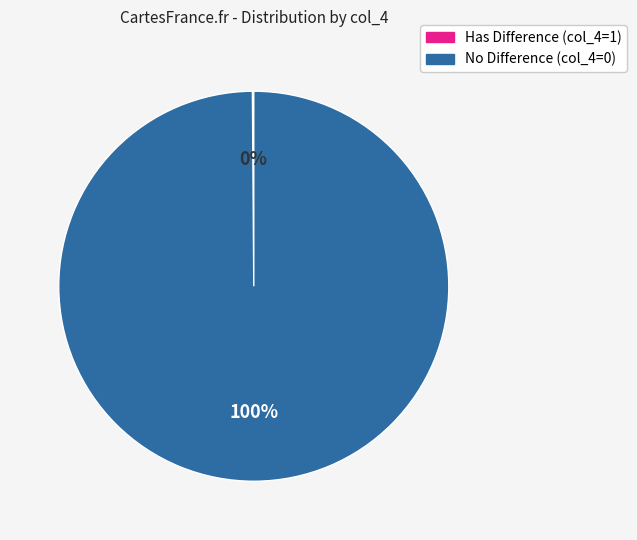

To the nearest percent, what is the difference between the largest and smallest slice percentages?

100%